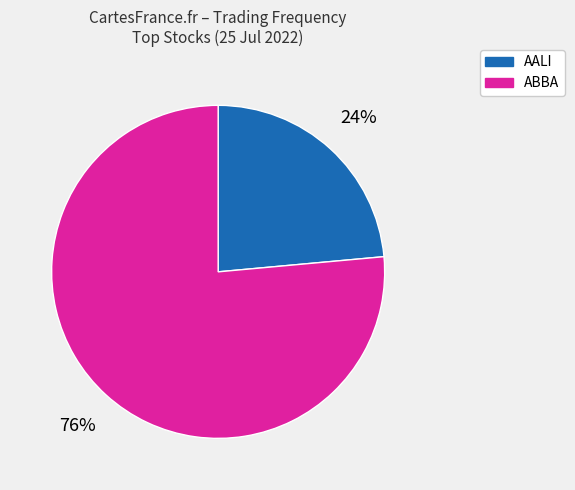

How many slices are in this pie chart?

2